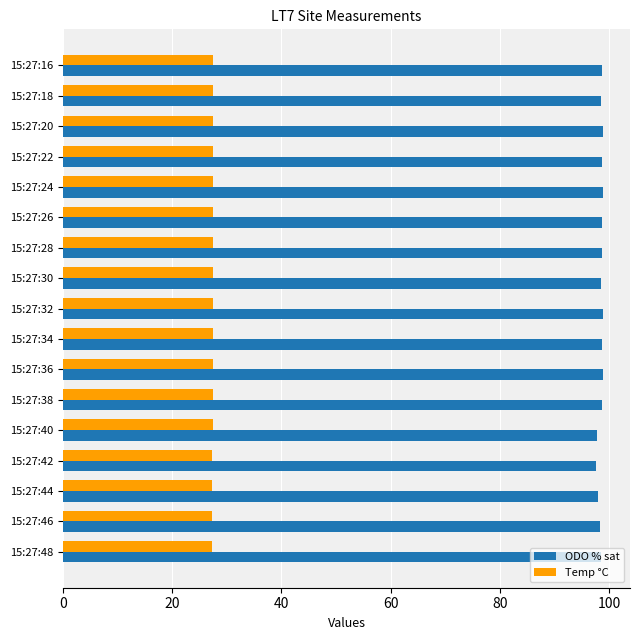

True or false: ODO % sat has a value of 98.8 at 15:27:16.

True